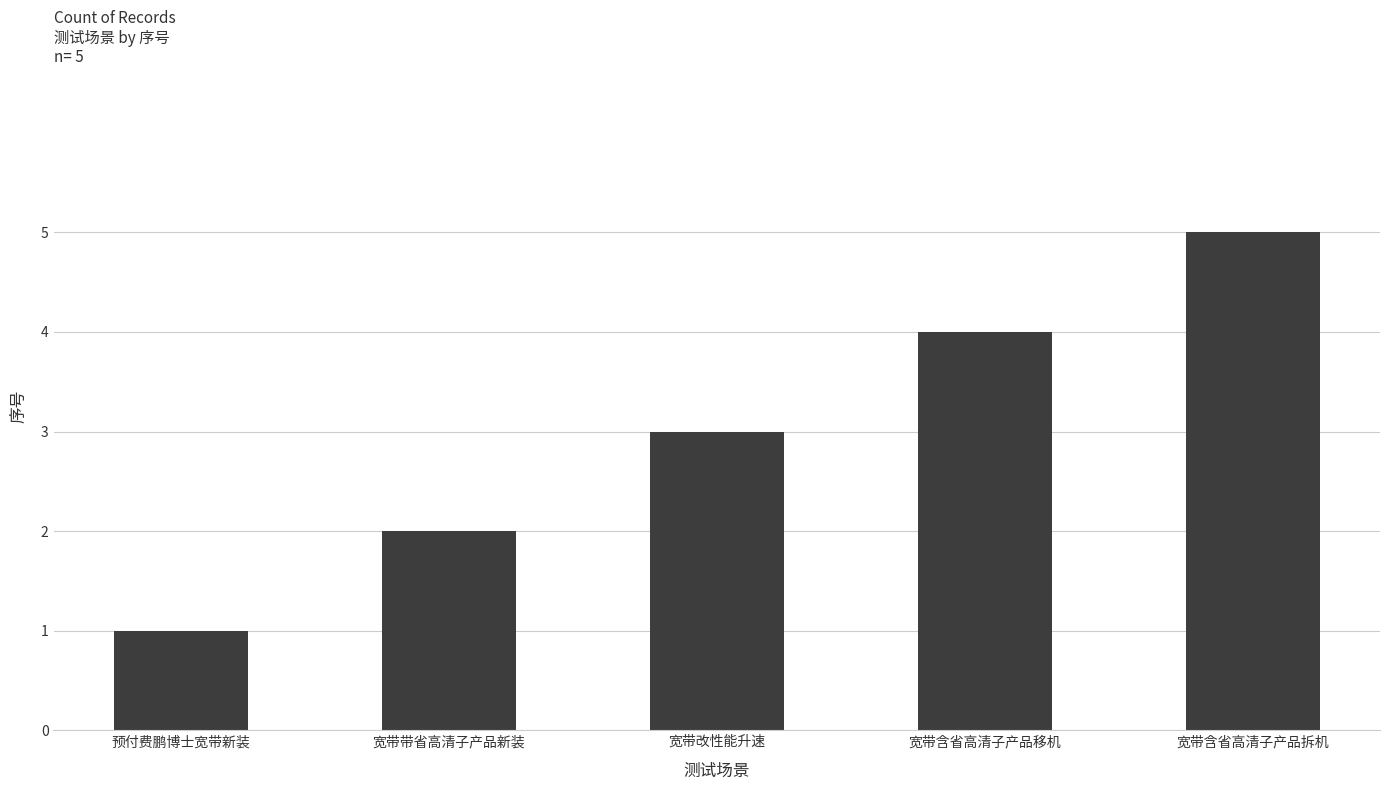

List the labels in order of value, smallest first.

预付费鹏博士宽带新装, 宽带带省高清子产品新装, 宽带改性能升速, 宽带含省高清子产品移机, 宽带含省高清子产品拆机